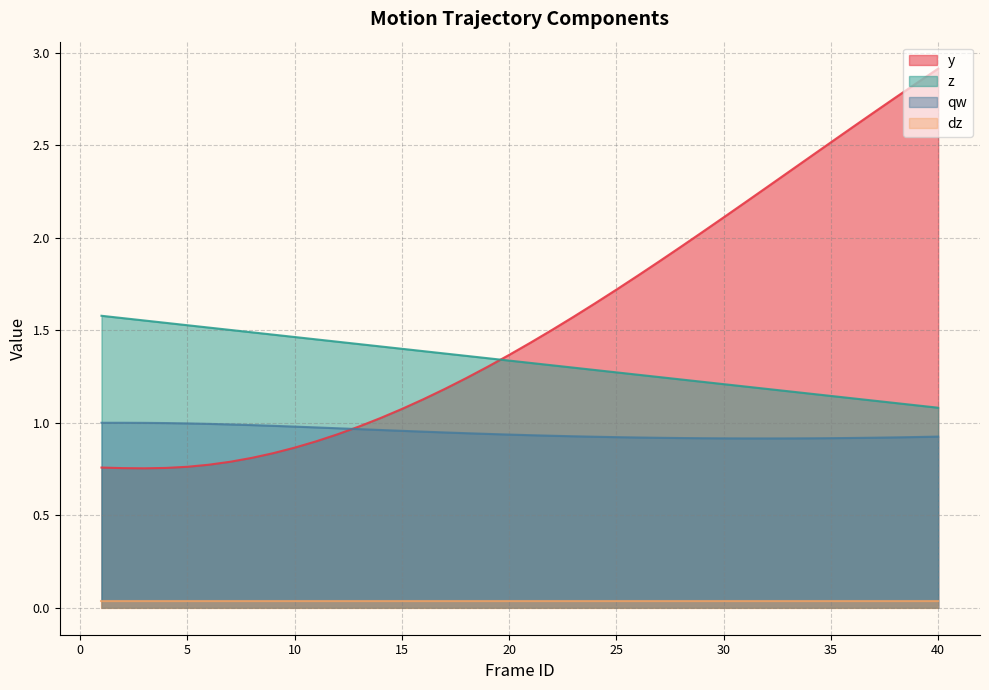

Is it true that z equals 1.8 at 27?

False